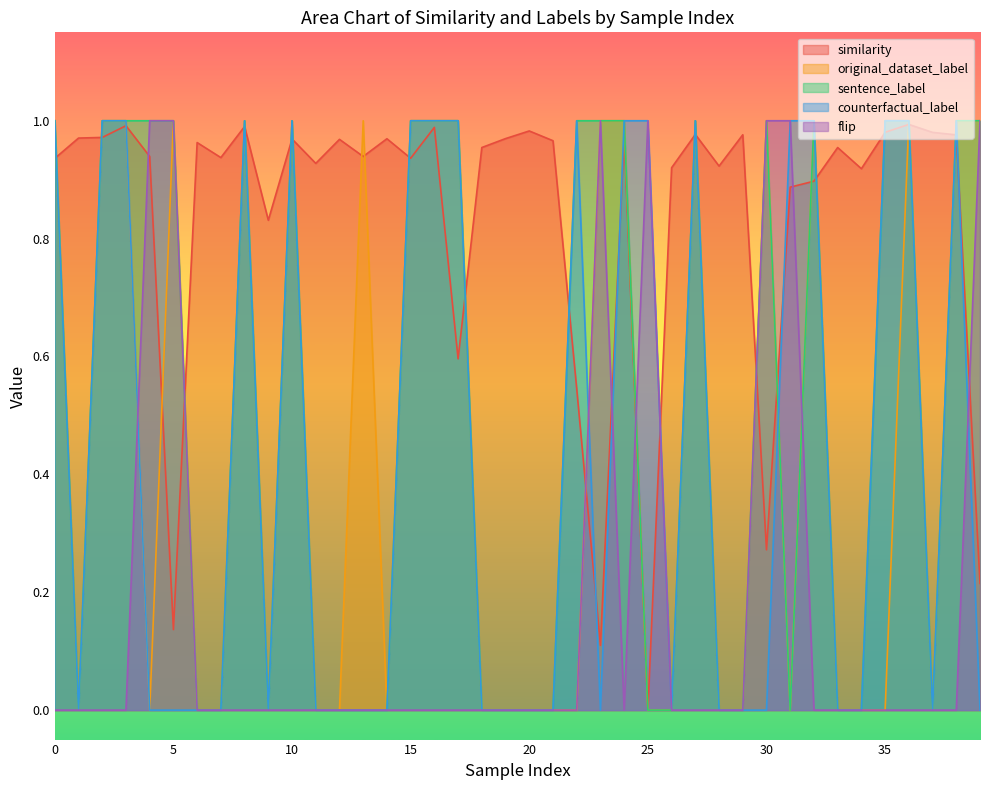

What is the sum of all similarity values?

33.3